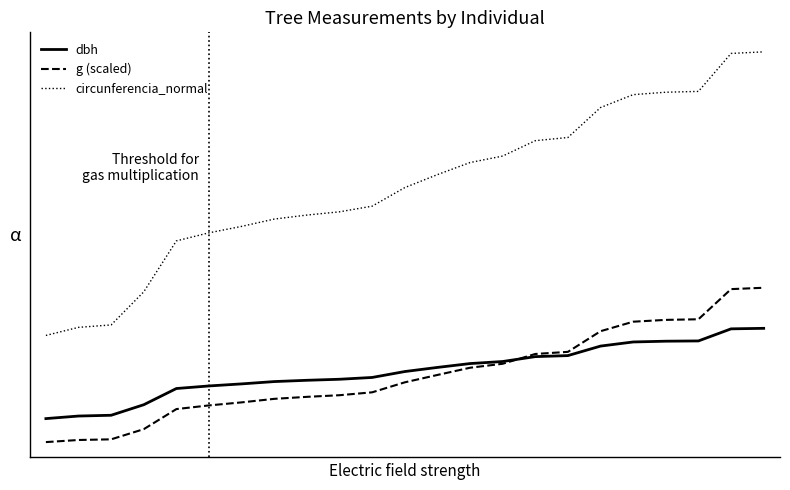

How many times do g (scaled) and dbh cross each other?

1